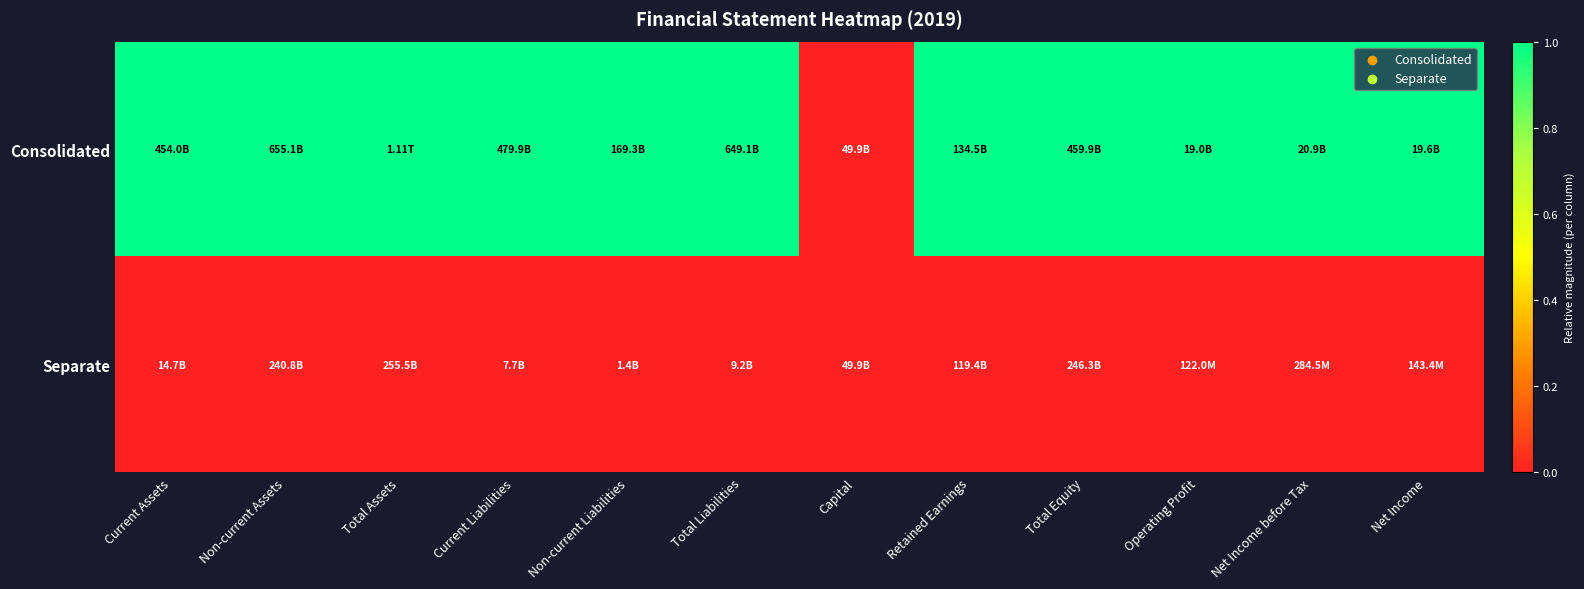

Reading right to left, extract all data points from this chart.

Consolidated: Net Income=1	Net Income before Tax=1	Operating Profit=1	Total Equity=1	Retained Earnings=1	Capital=0	Total Liabilities=1	Non-current Liabilities=1	Current Liabilities=1	Total Assets=1	Non-current Assets=1	Current Assets=1
Separate: Net Income=0	Net Income before Tax=0	Operating Profit=0	Total Equity=0	Retained Earnings=0	Capital=0	Total Liabilities=0	Non-current Liabilities=0	Current Liabilities=0	Total Assets=0	Non-current Assets=0	Current Assets=0